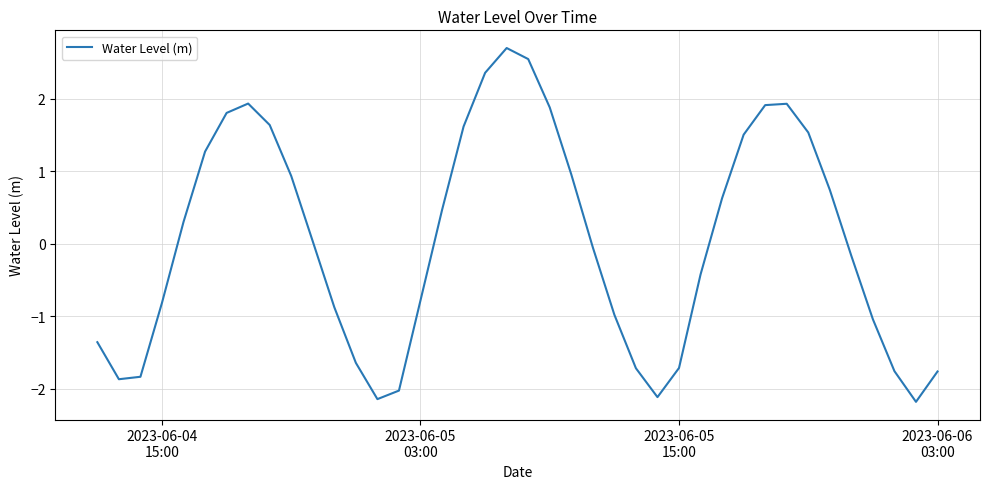

What is the smallest value displayed?

-2.2